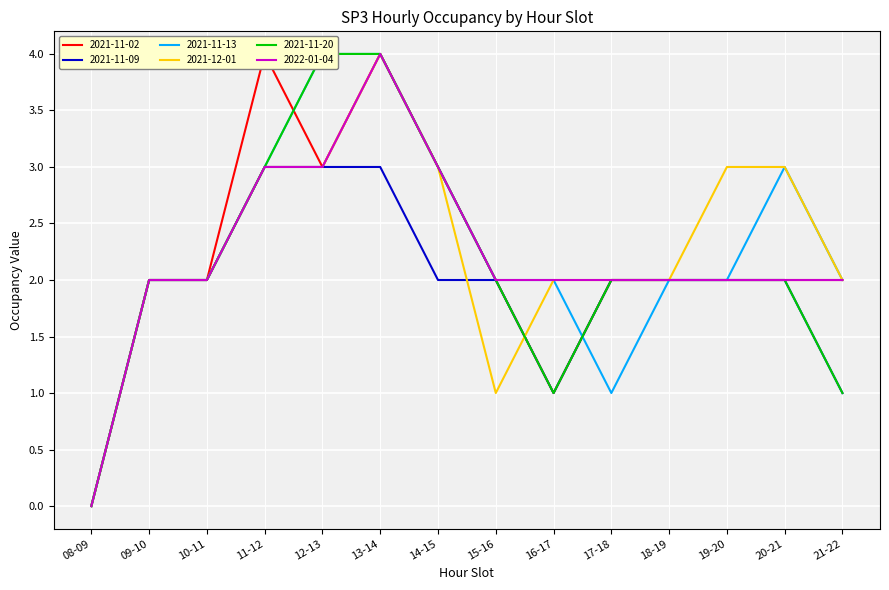

What are all the series names shown in the legend?

2021-11-02, 2021-11-09, 2021-11-13, 2021-12-01, 2021-11-20, 2022-01-04